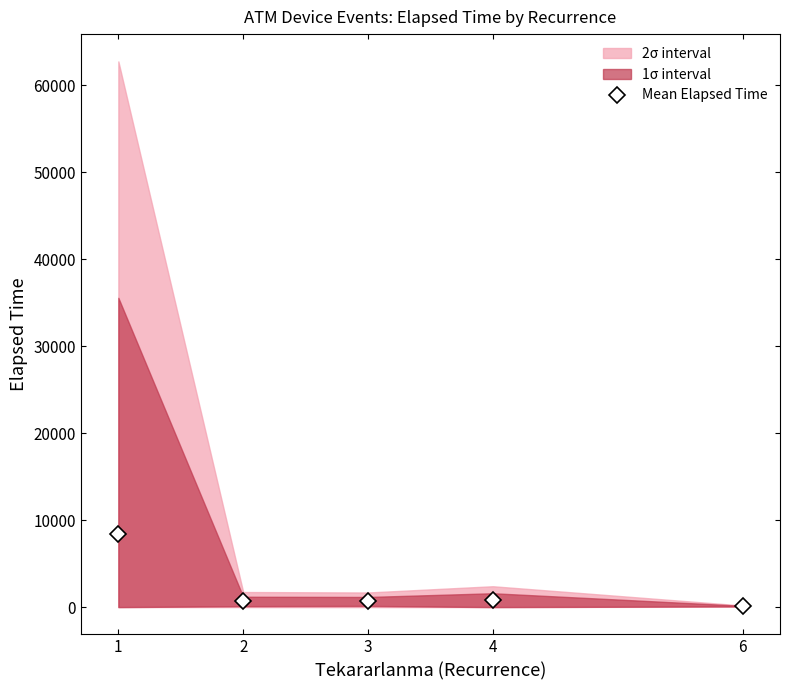

Between 3 and 1, which is larger?

1